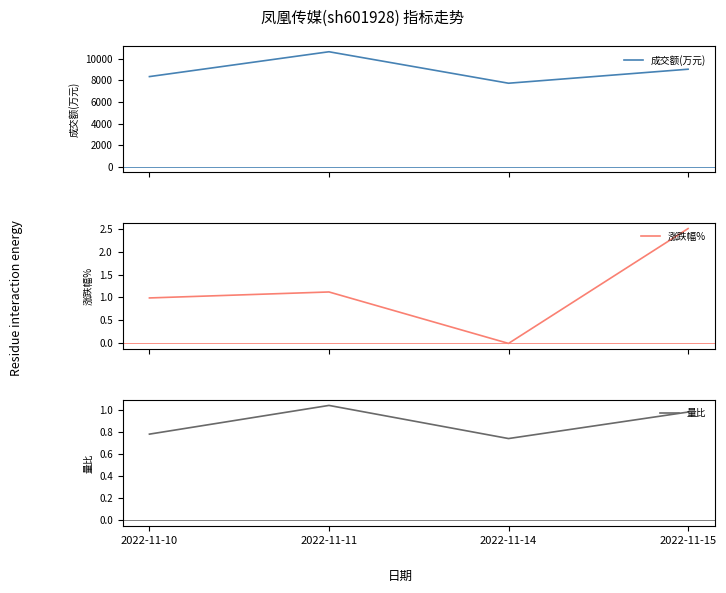

What are all the series names shown in the legend?

成交额(万元), 涨跌幅%, 量比